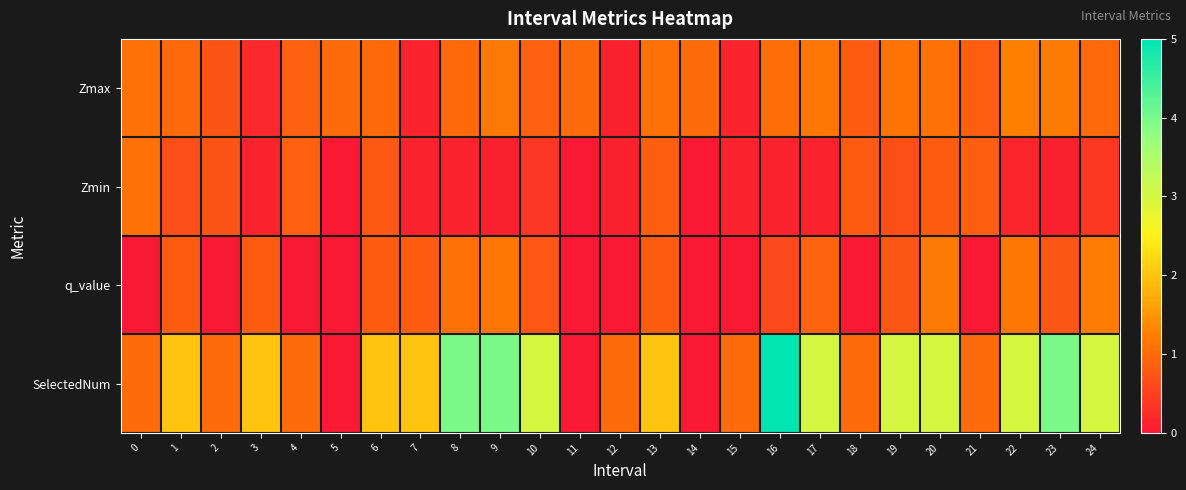

At which category does the chart reach its peak across all series?

16